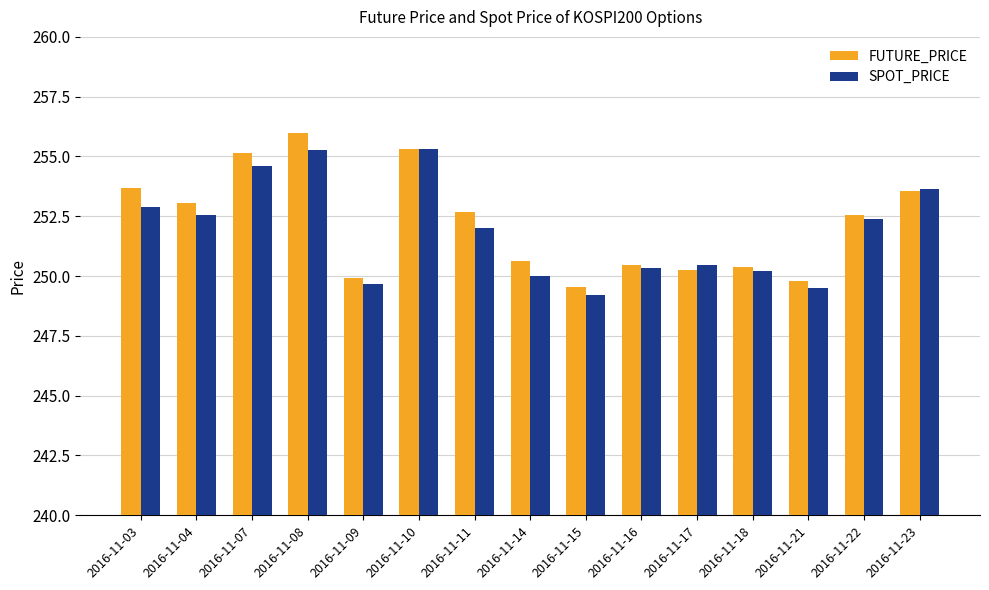

What is the difference between the maximum and minimum values in the SPOT_PRICE series?

6.1